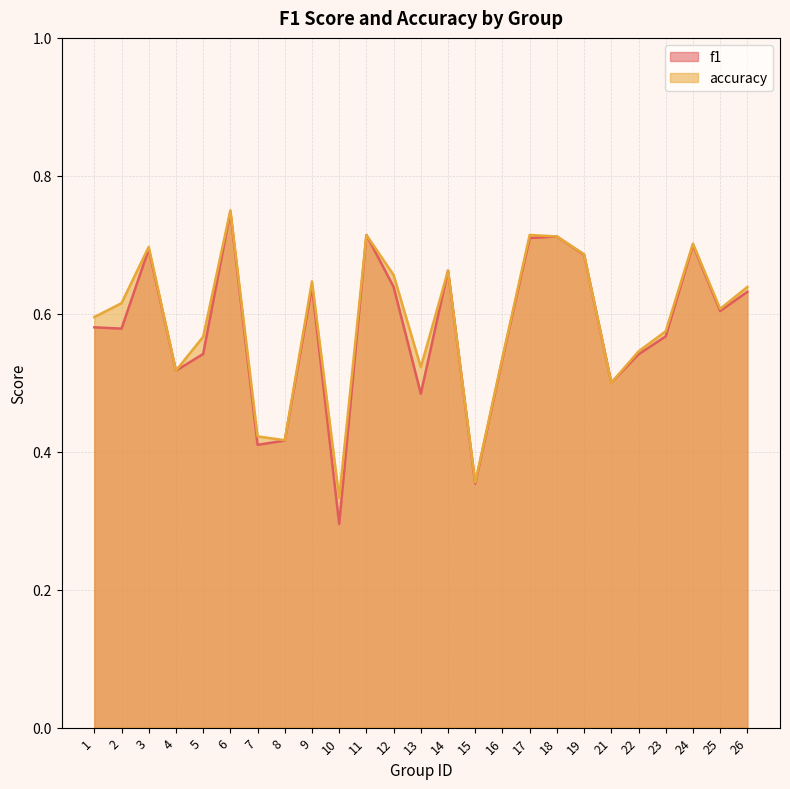

What is the difference between the maximum and second lowest values in the accuracy series?

0.4